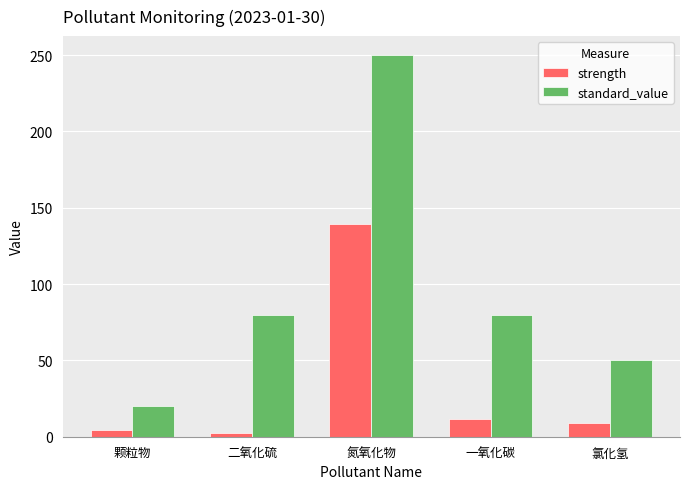

Between 氮氧化物 and 氯化氢, which series saw the biggest shift?

standard_value